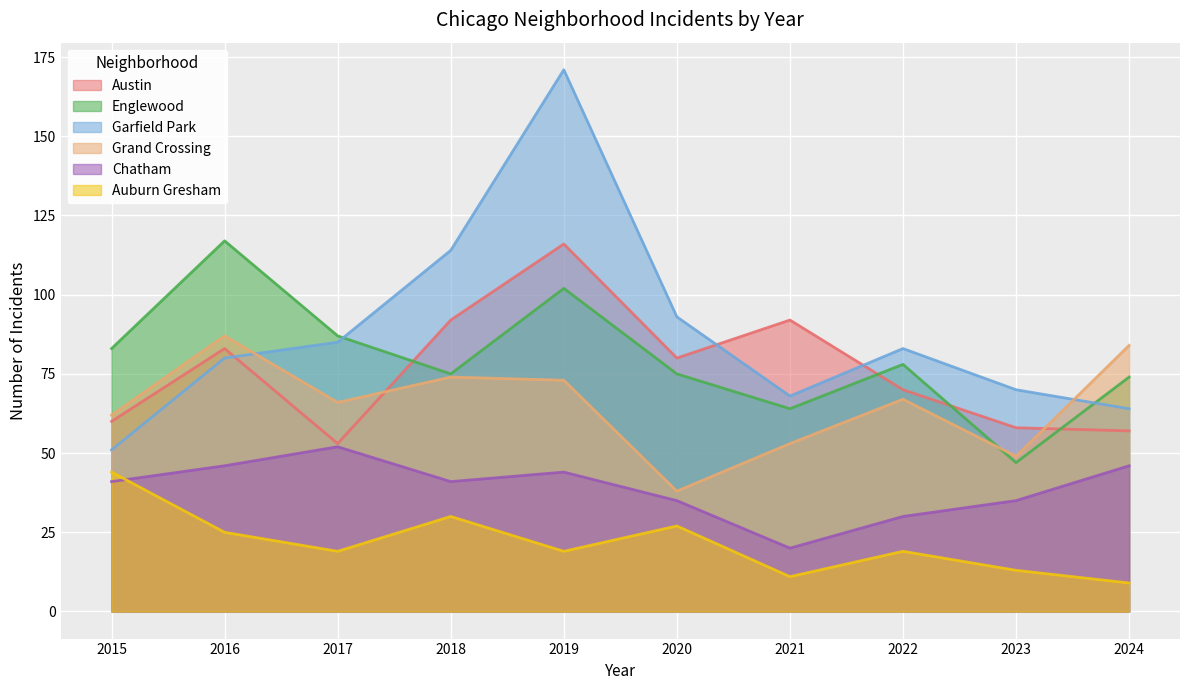

What is the spread (max minus min) of values at 2017?

68